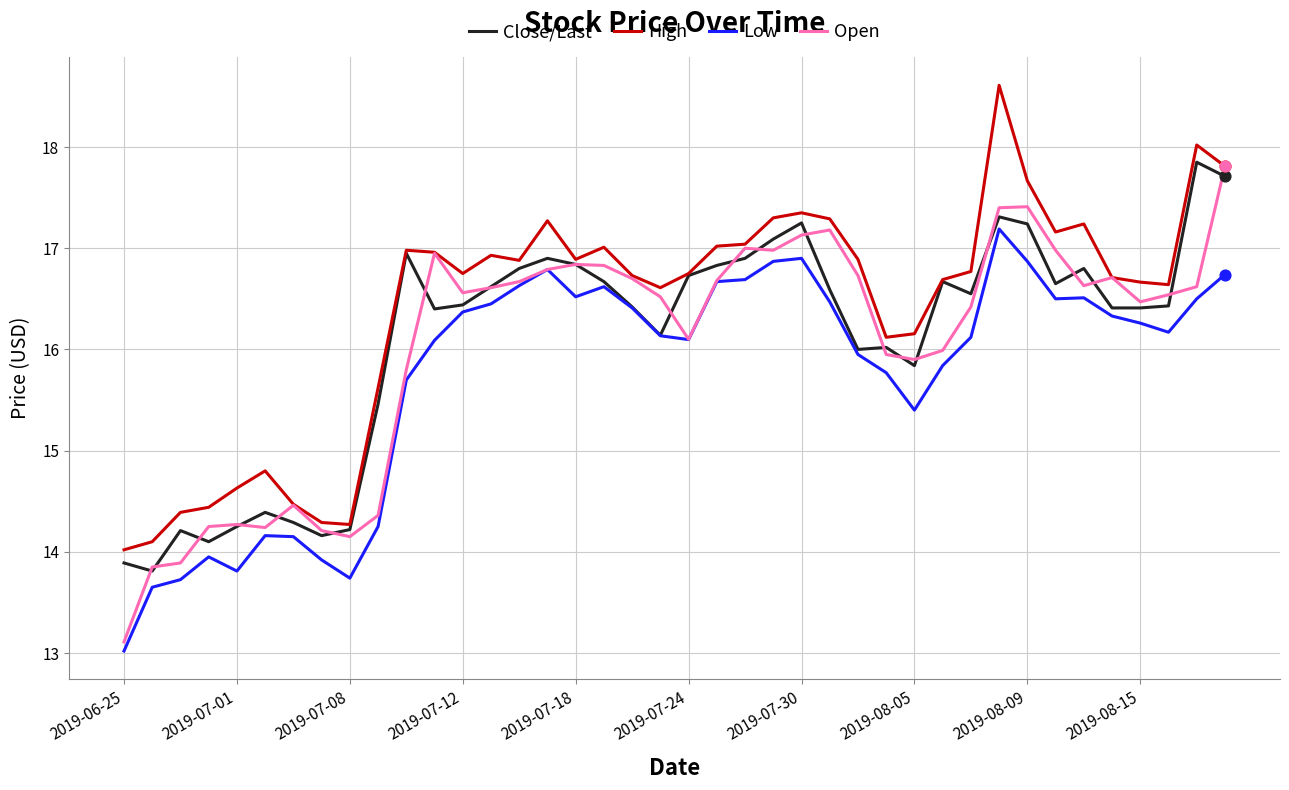

What is the greatest value displayed?

18.6